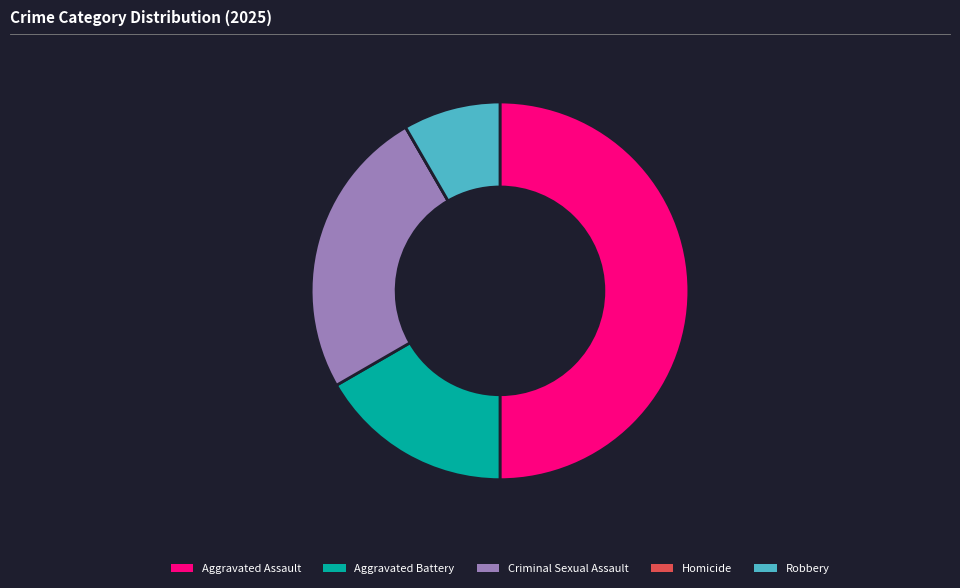

The Aggravated Battery slice represents 5% of the pie. True or false?

False